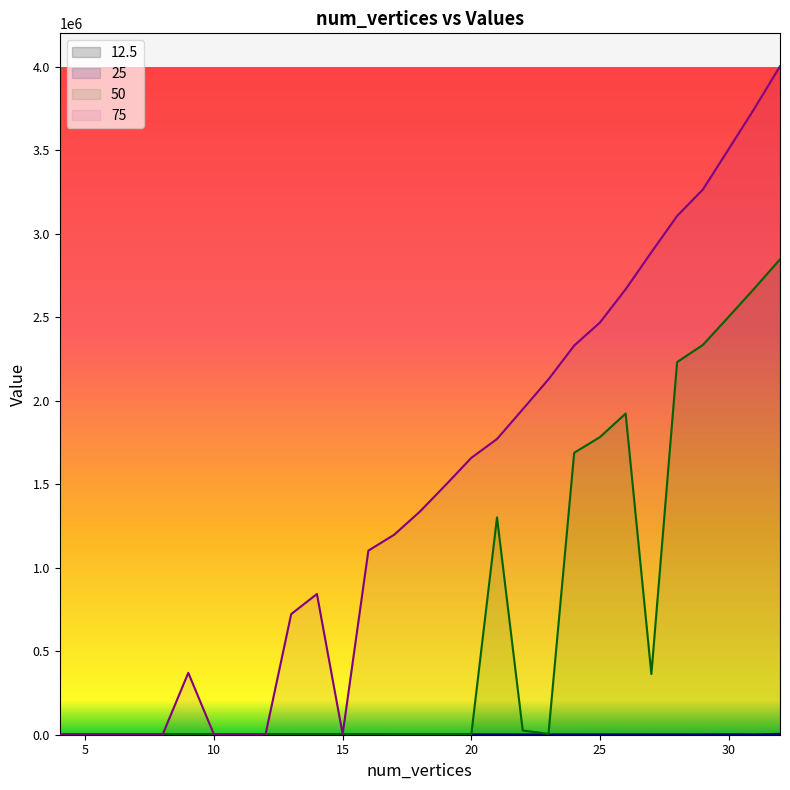

How many data points in 12.5 are less than 37?

14